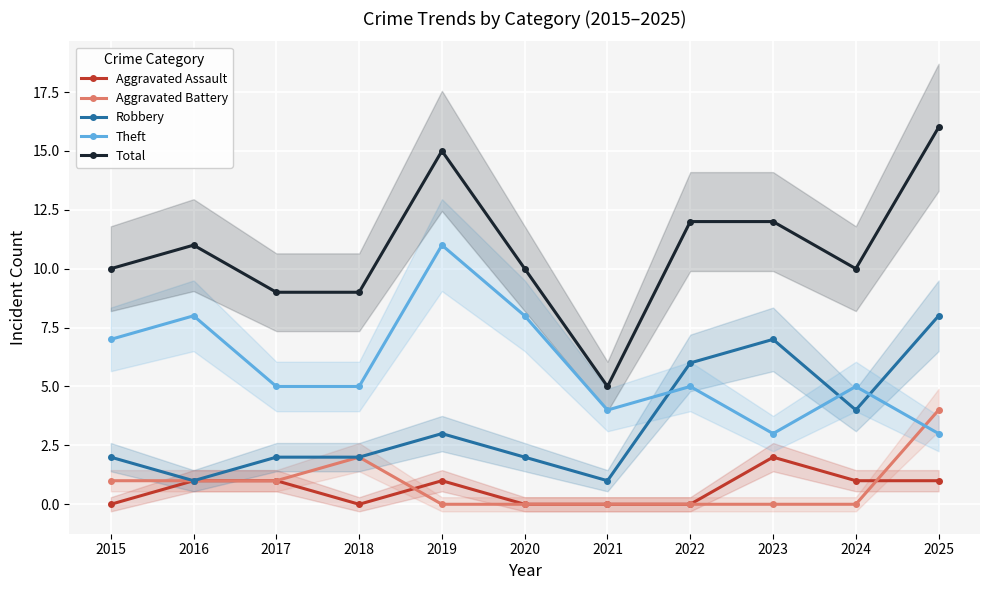

How many interior local peaks does the Aggravated Assault series have?

2